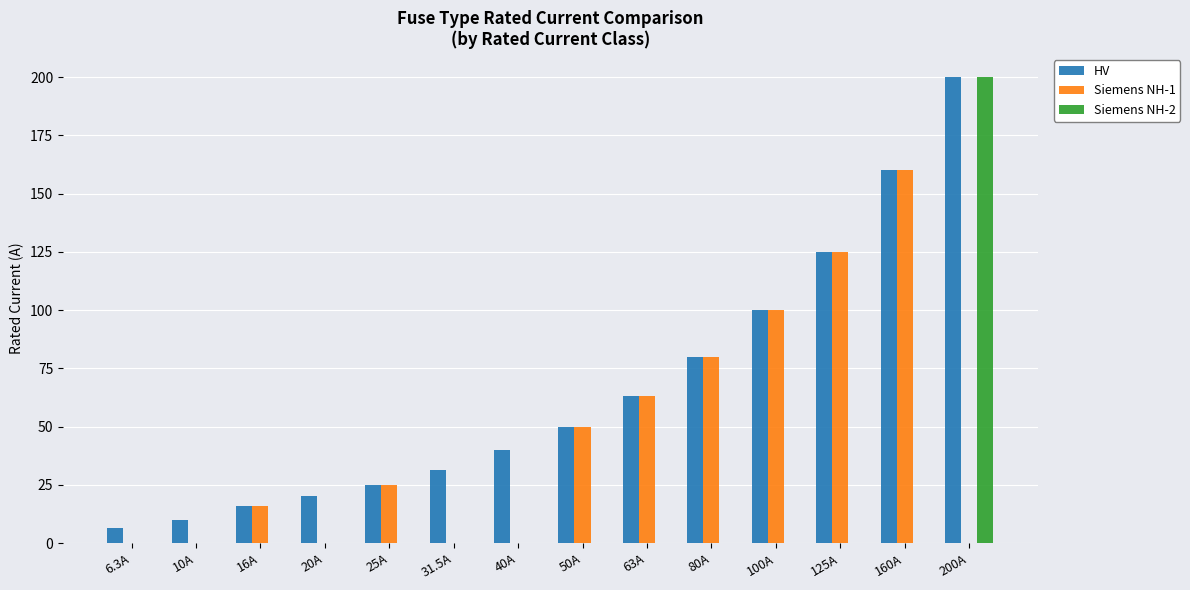

How many groups of bars are there?

14